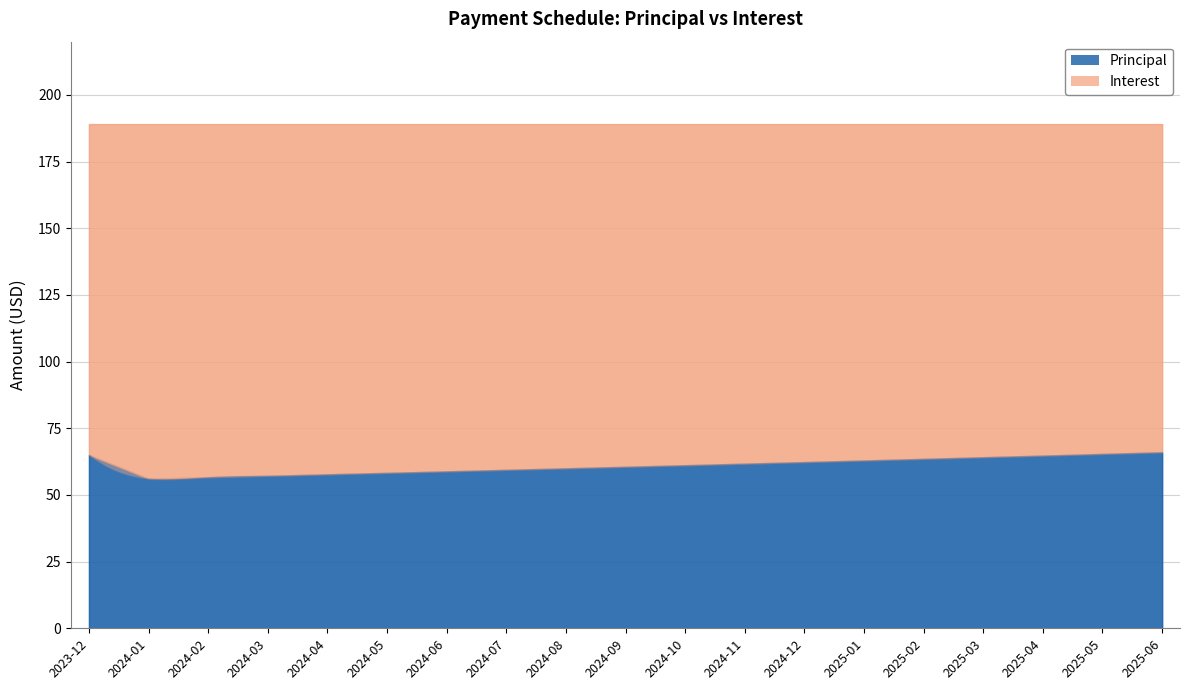

Reading right to left, what are all the values shown in this chart?

Principal: 66.0	65.4	64.8	64.2	63.5	62.9	62.3	61.8	61.2	60.6	60.0	59.4	58.9	58.3	57.8	57.2	56.6	56.1	65.0
Interest: 123.1	123.7	124.3	124.9	125.5	126.2	126.8	127.3	127.9	128.5	129.1	129.7	130.2	130.8	131.3	131.9	132.4	133.0	124.1